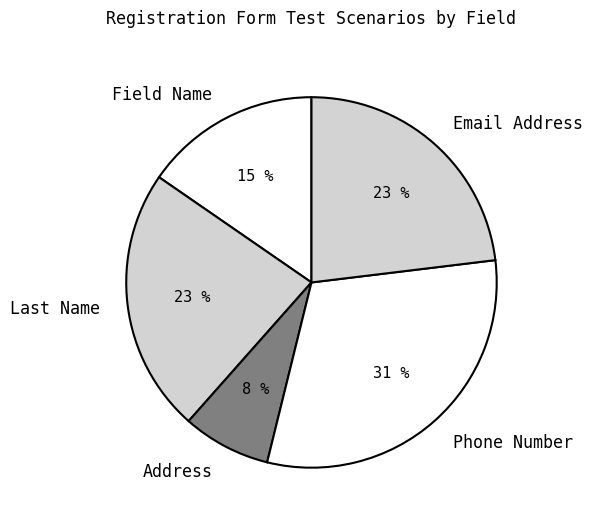

Which slice is the smallest?

Address